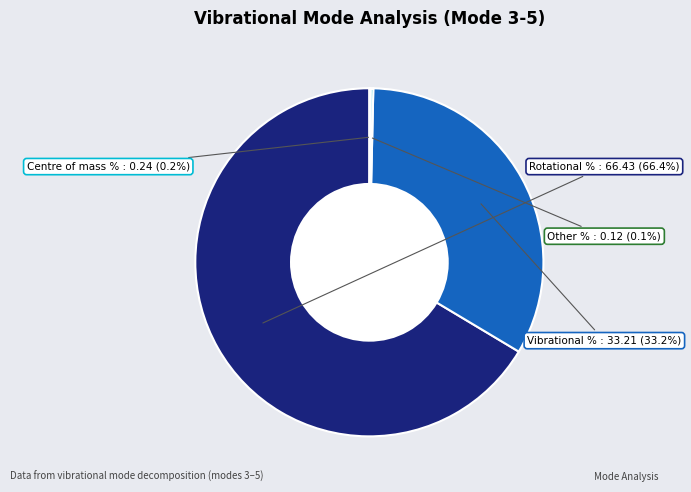

Does any single category account for the majority?

Yes